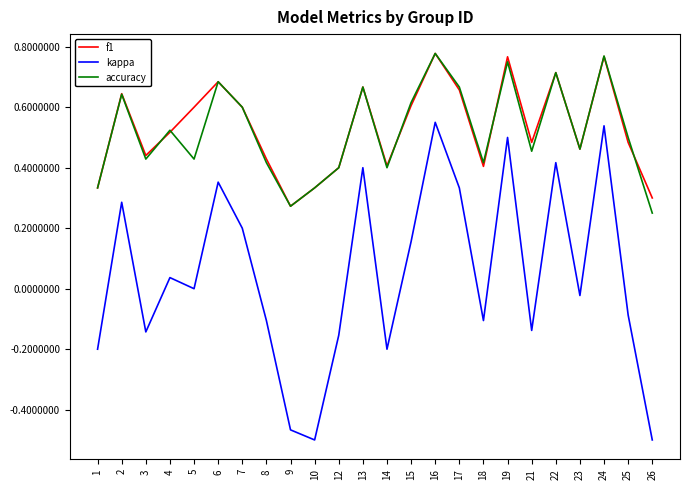

Which series has the largest range (max minus min)?

kappa